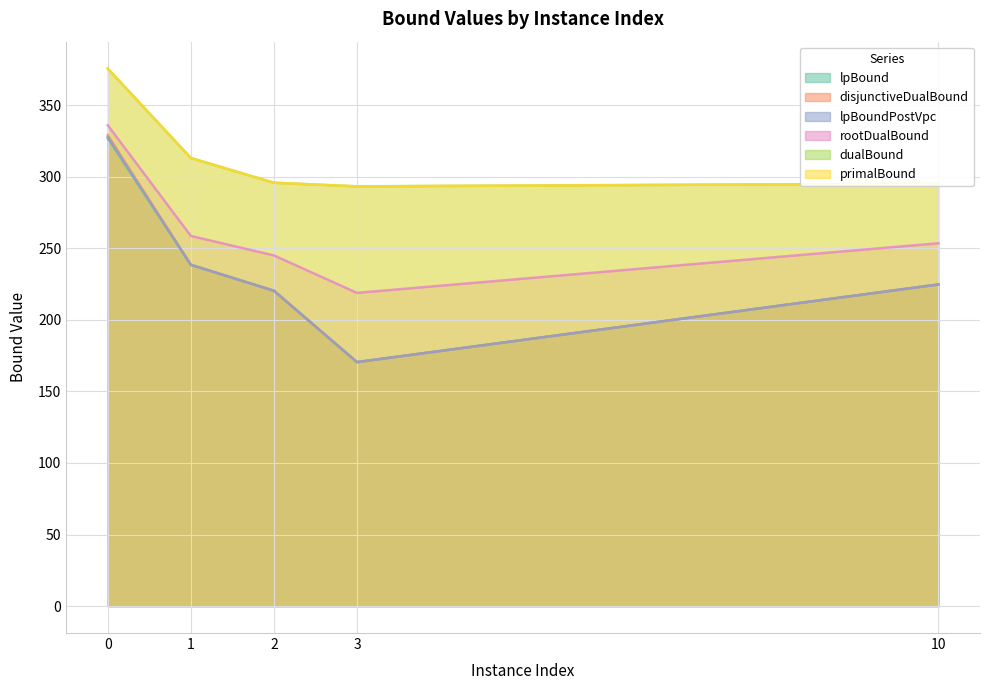

How many categories are shown in the chart?

5